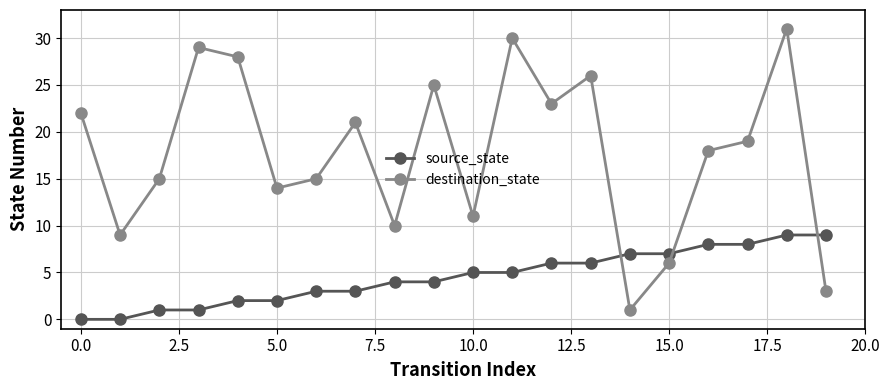

How many intersections are there between destination_state and source_state?

3